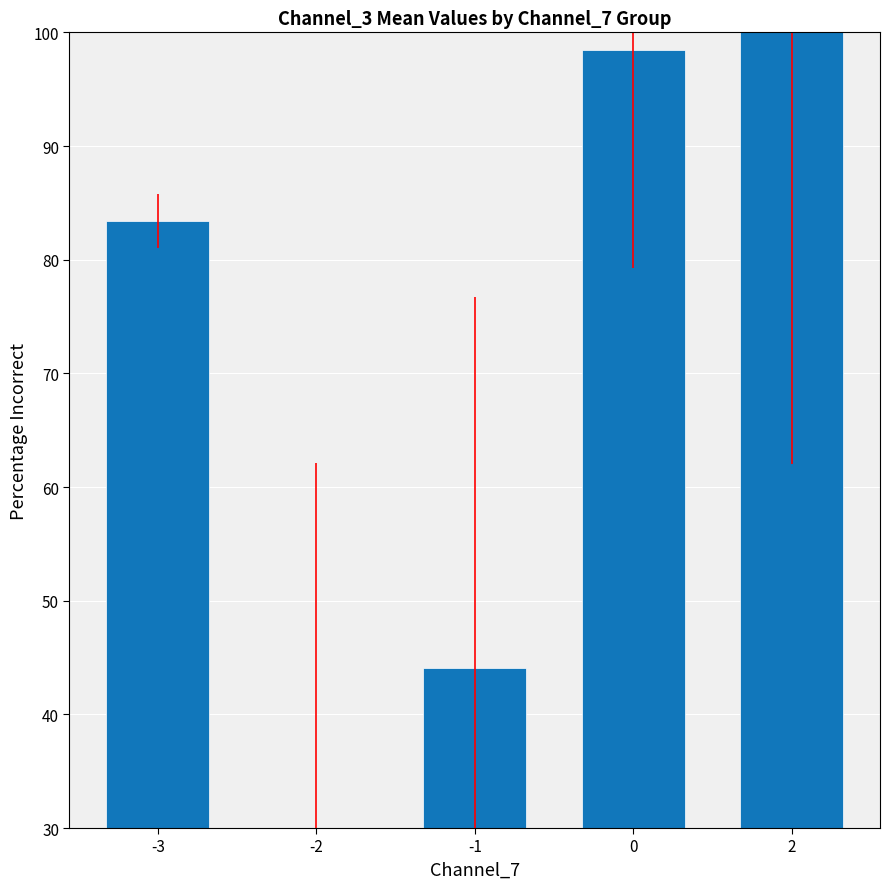

What is the sum of all values?

355.9